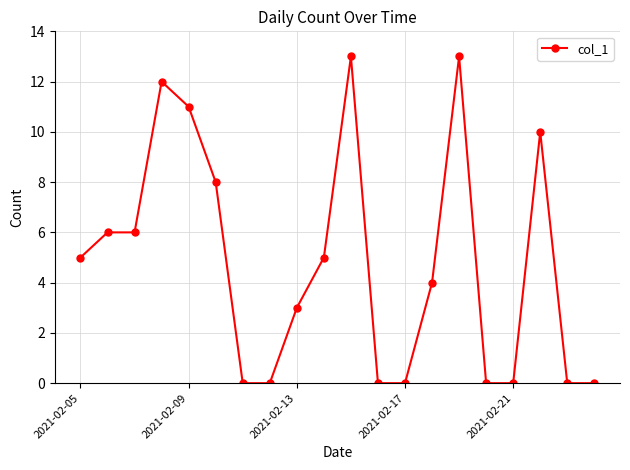

What is the average value?

5